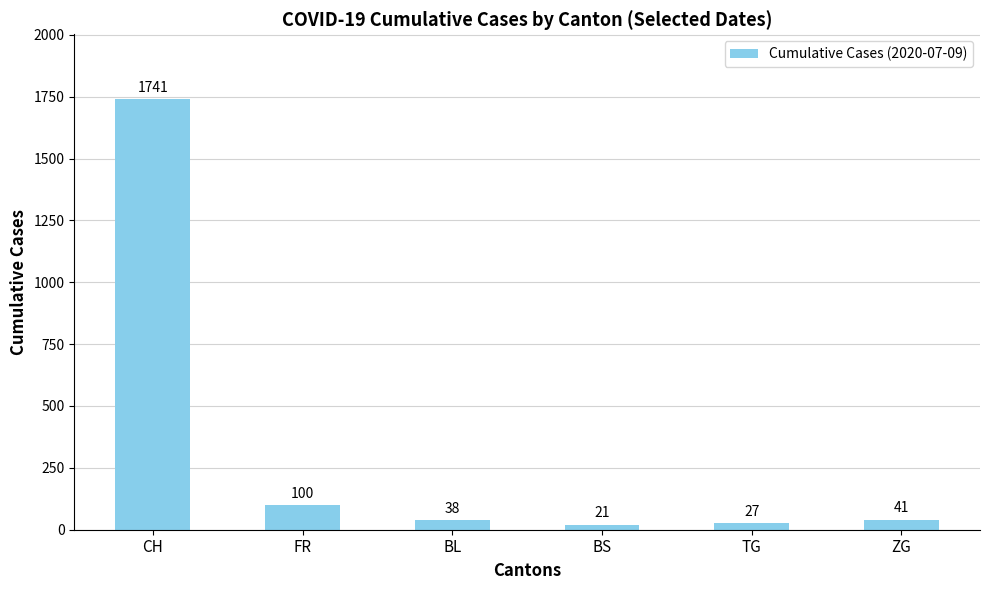

What is the ratio of the value at BL to the value at TG?

1.4